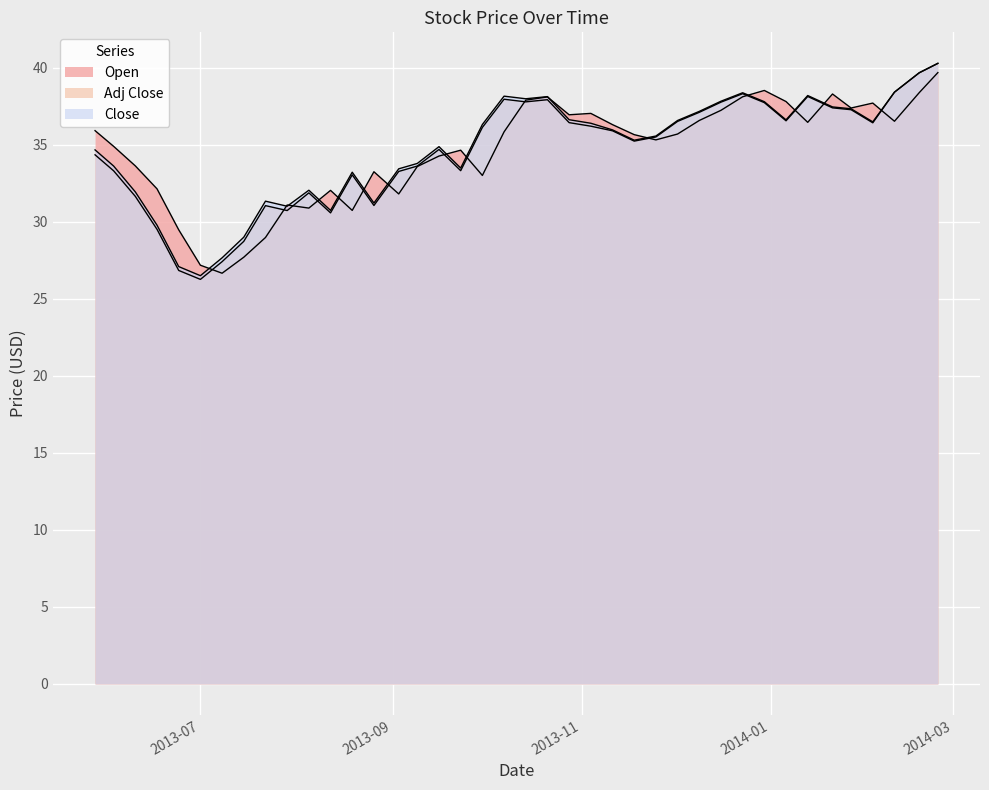

How many lines are shown in the chart?

3